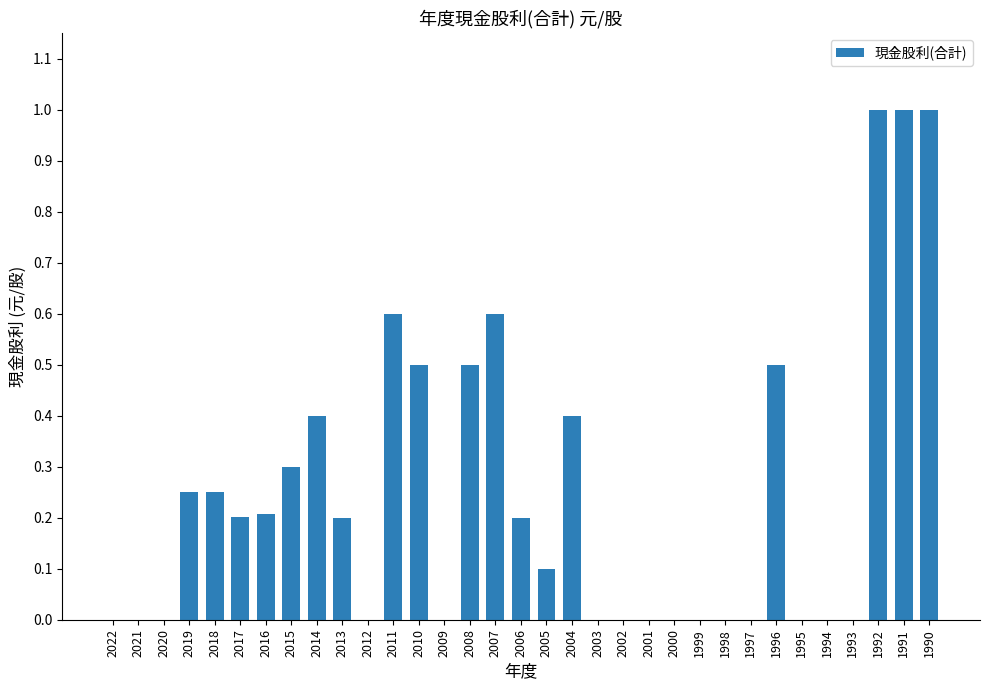

The chart shows a value of 0.5 at 1996. True or false?

True